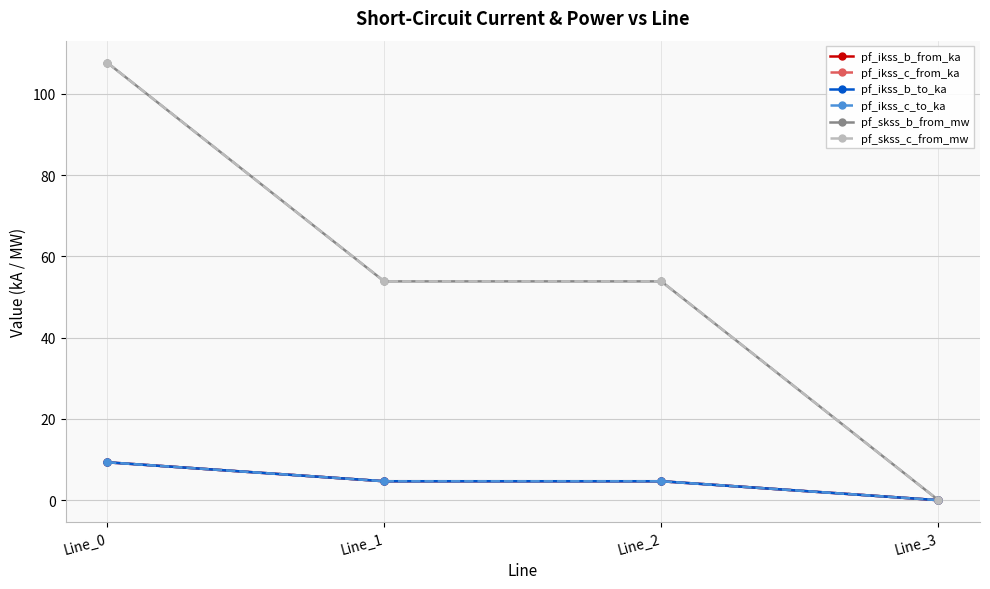

Does the chart have visible grid lines?

Yes